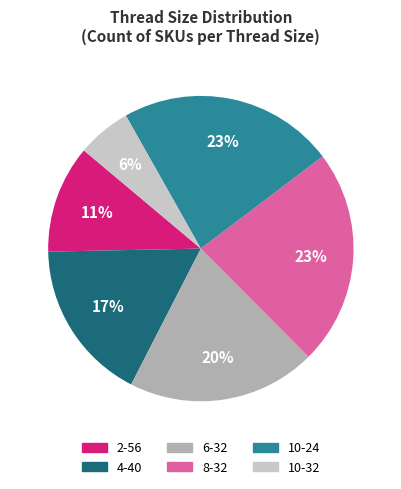

What is the smallest slice in the pie chart?

10-32